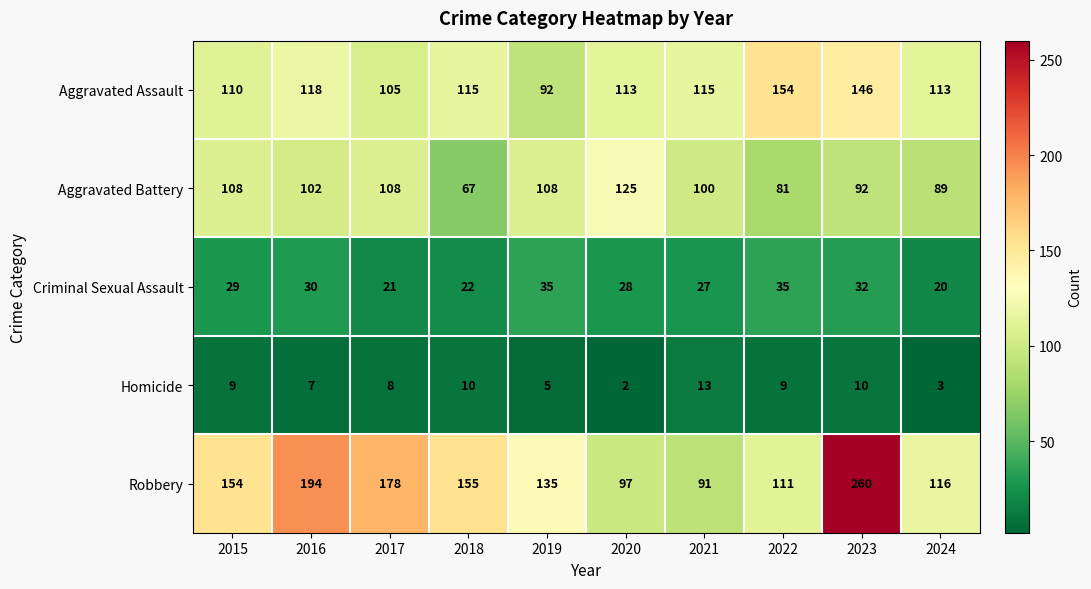

At which label is Robbery closest to 175?

2017